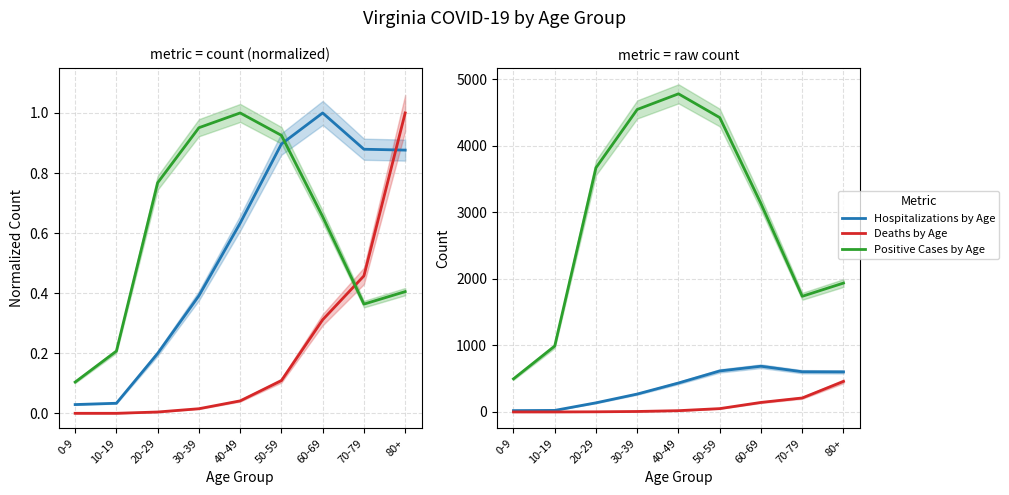

How many data points in Positive Cases by Age are above 3130?

4